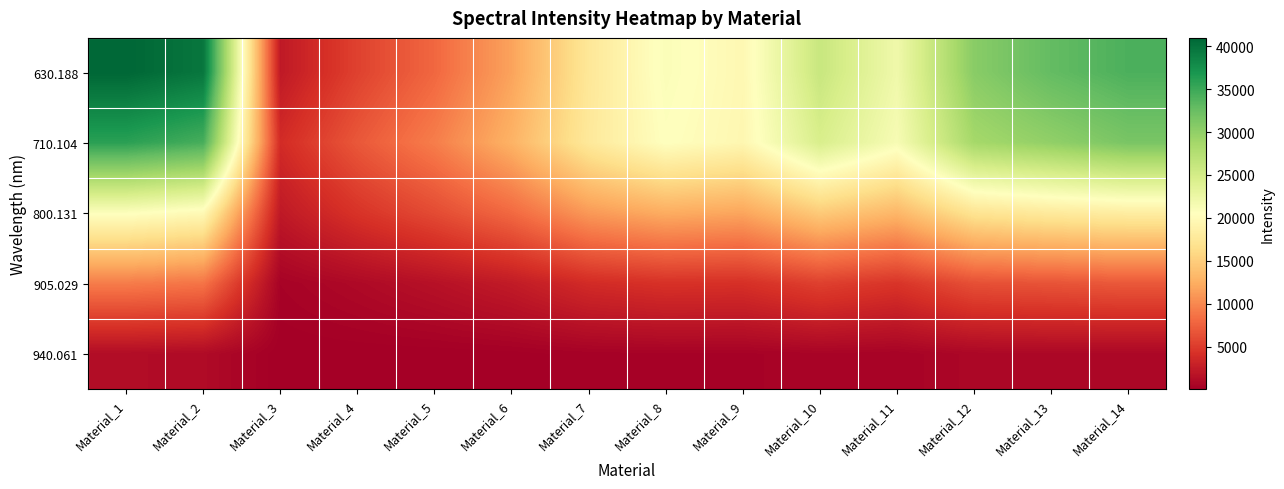

Which series has the largest total across all categories?

630.188